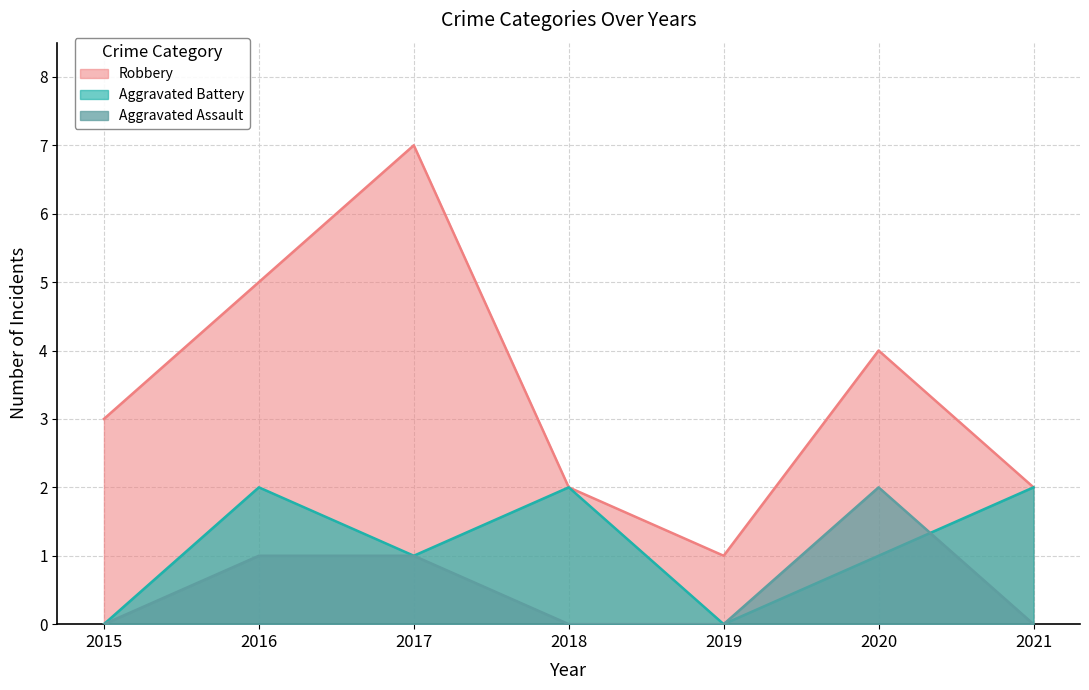

Is the value of Aggravated Battery at 2020 greater than the value of Robbery at 2016?

No